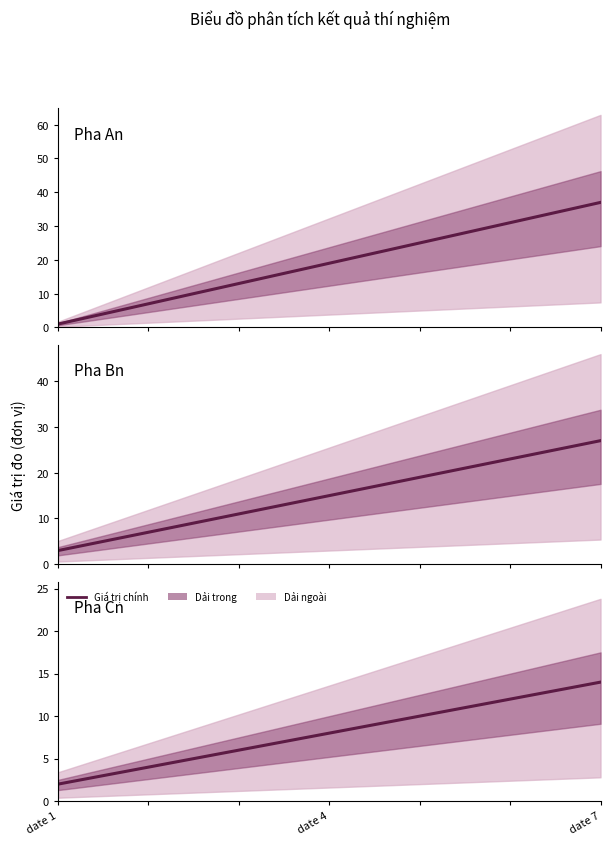

Which series has the widest spread of values?

Pha An